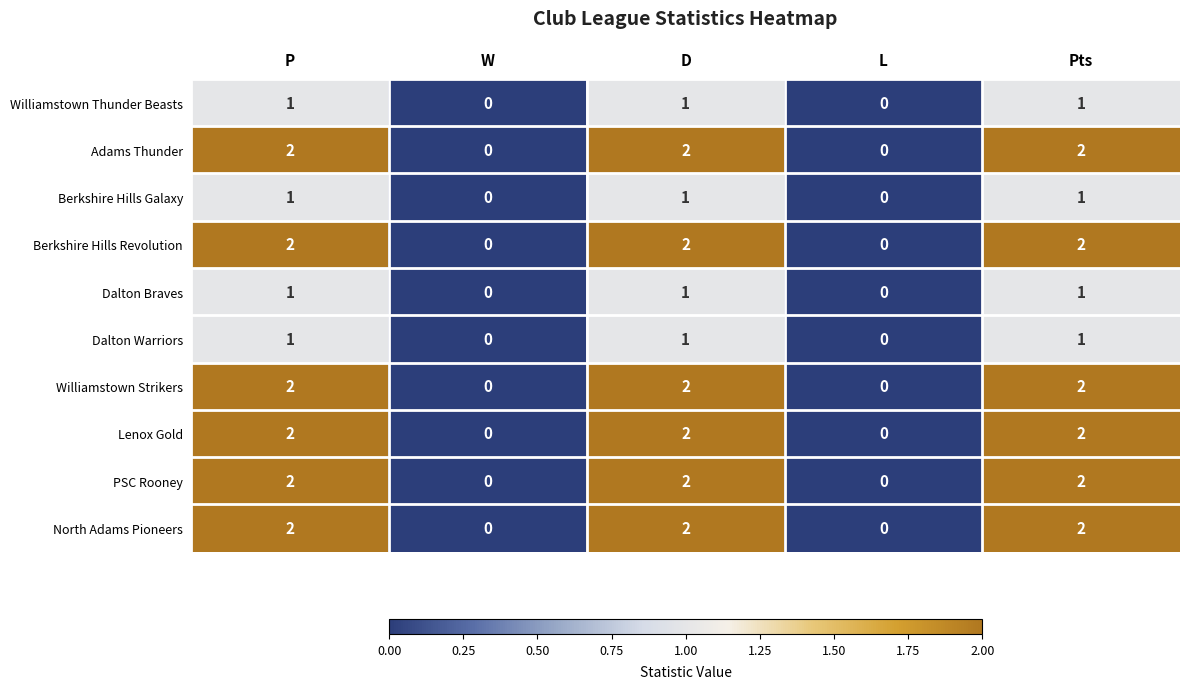

What is the sum of the North Adams Pioneers values at P and Pts?

4